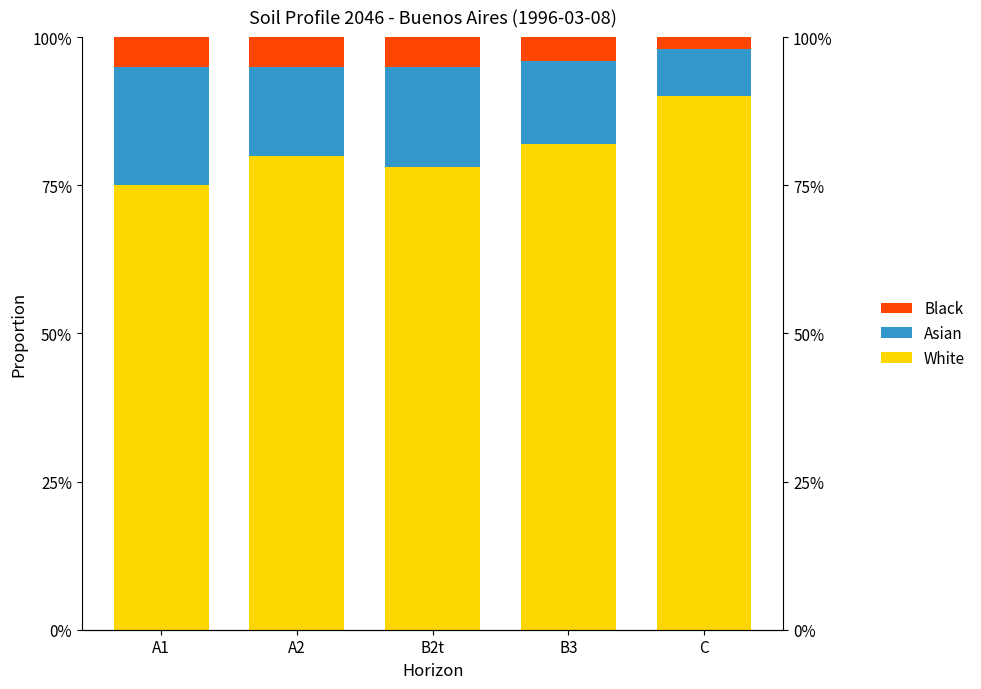

Between A2 and B2t, which series saw the biggest shift?

White